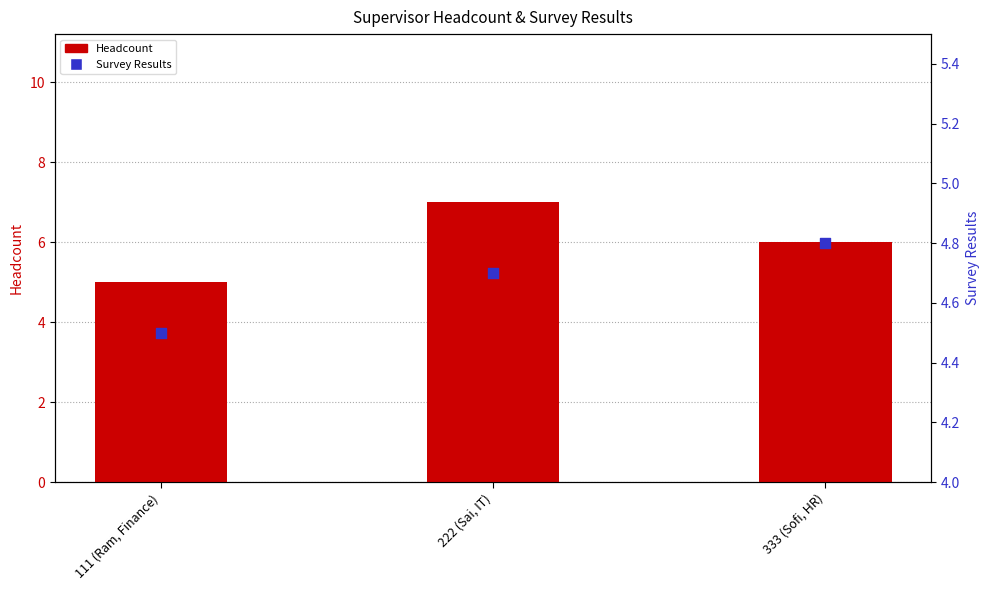

Which series has the largest total across all categories?

Headcount